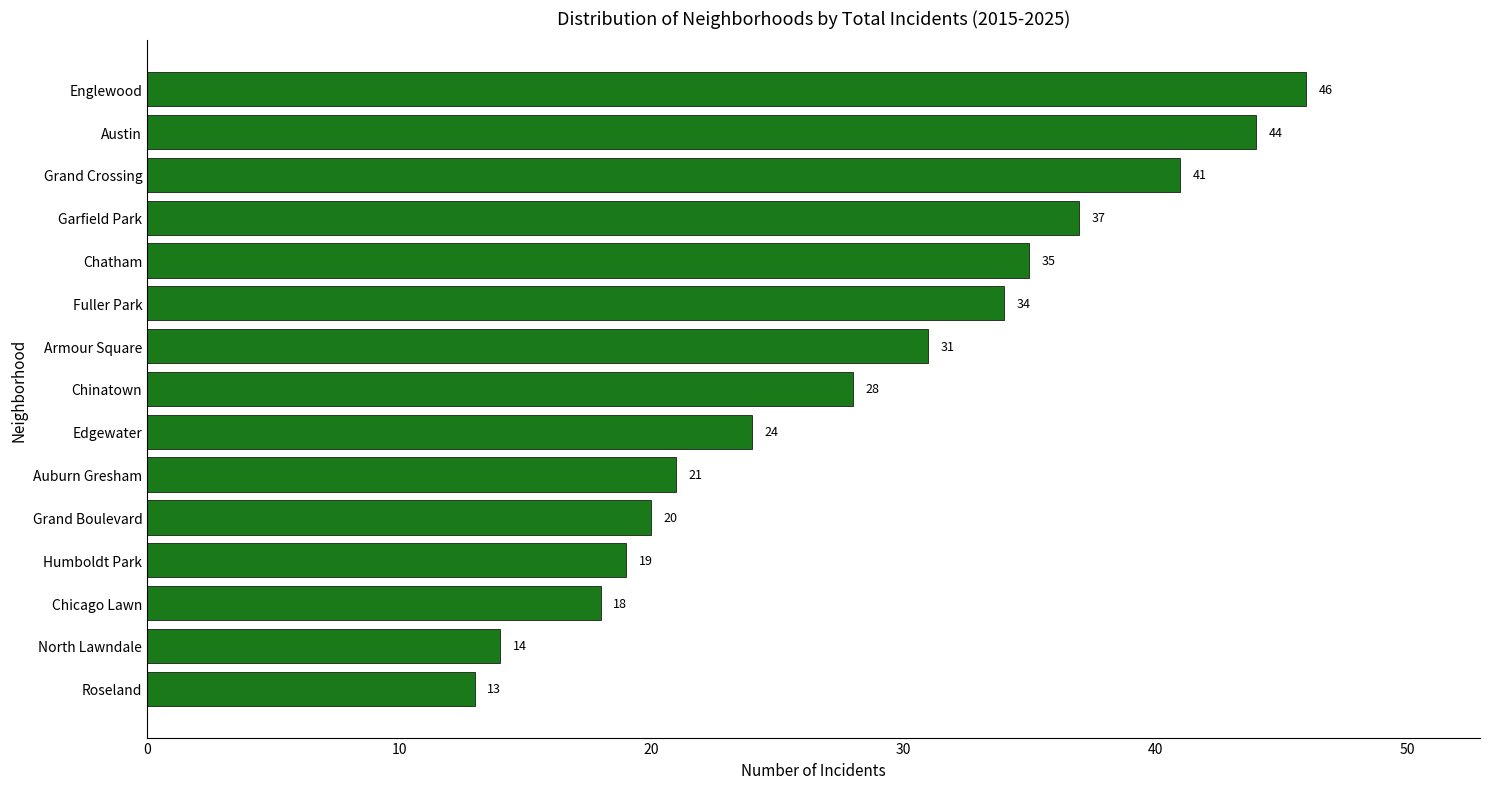

What is the average value?

28